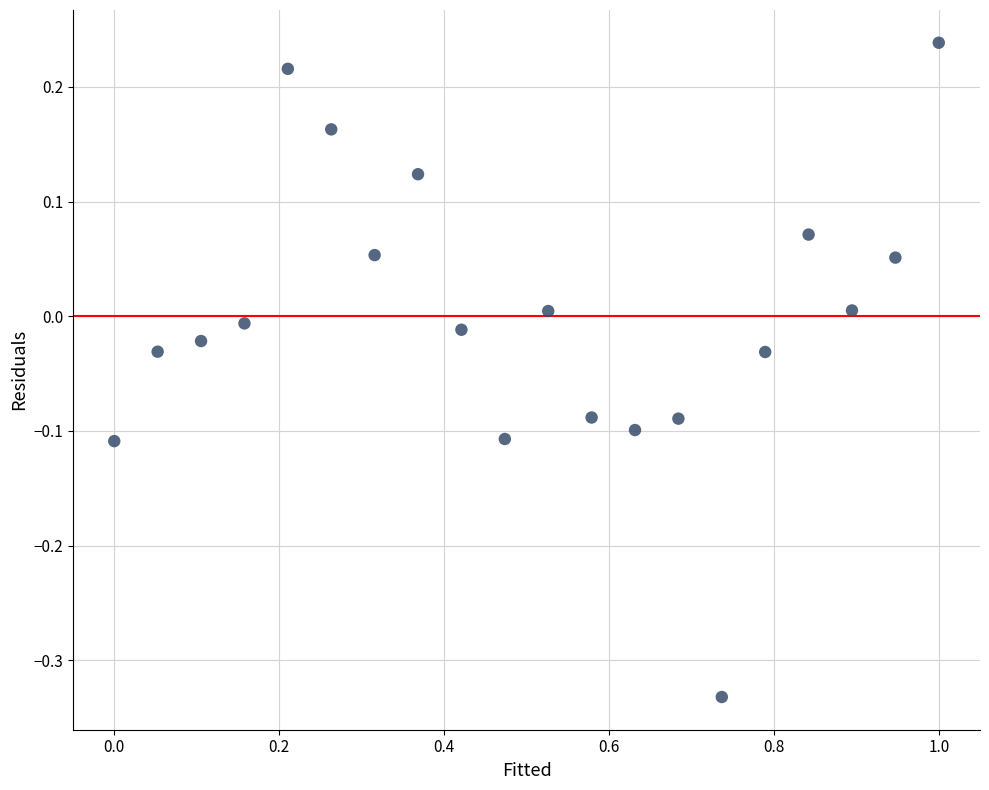

What is the range of X values (max minus min)?

1.0